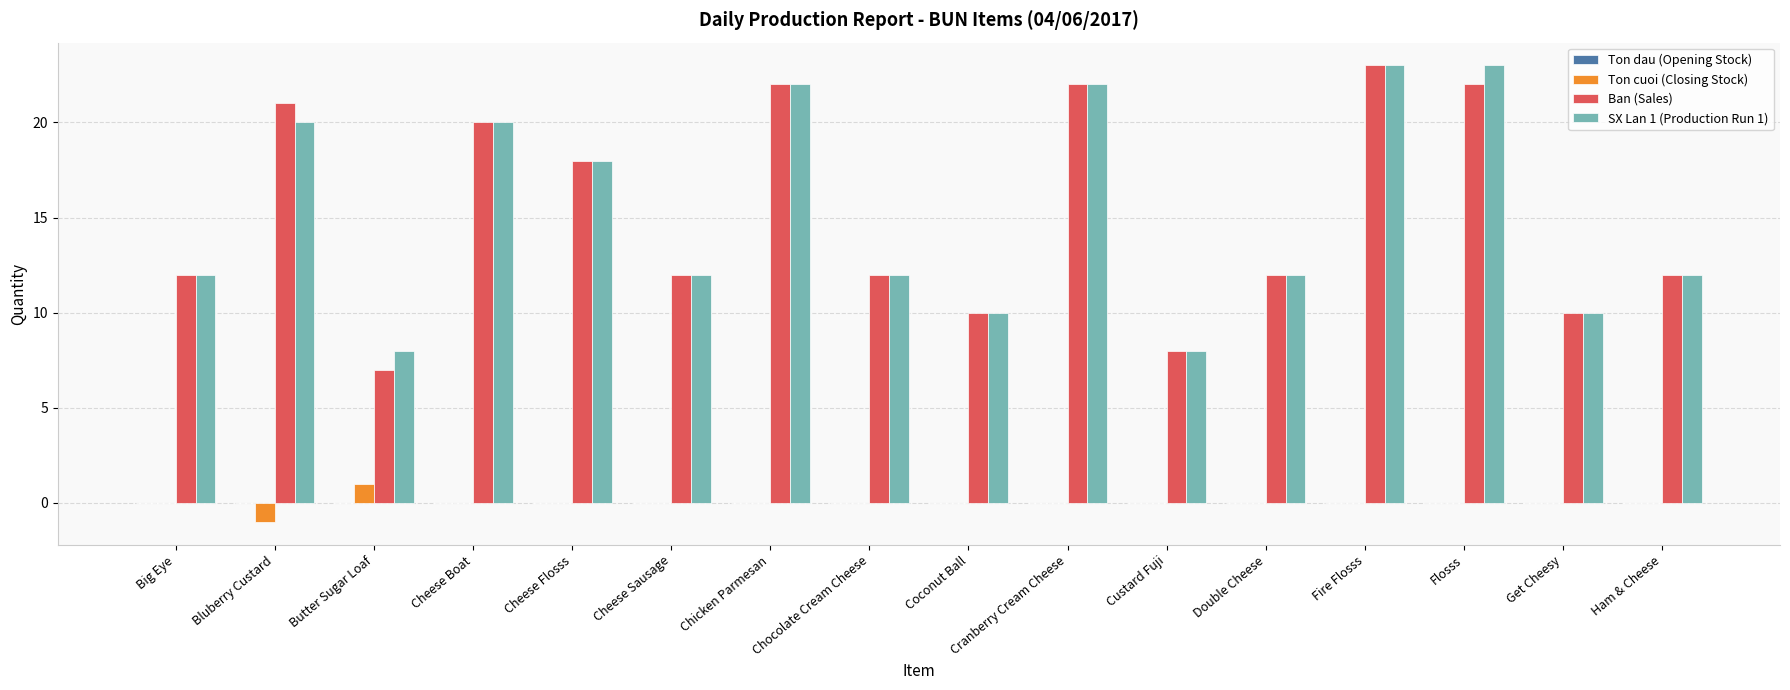

What is the sum of all Ban (Sales) values?

243